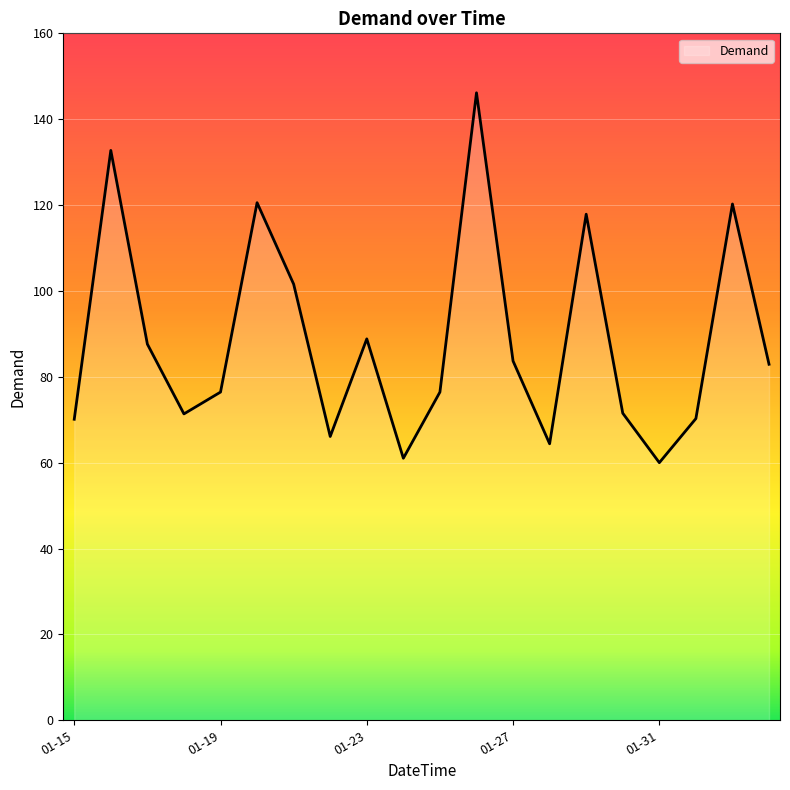

How many series are shown in this chart?

1